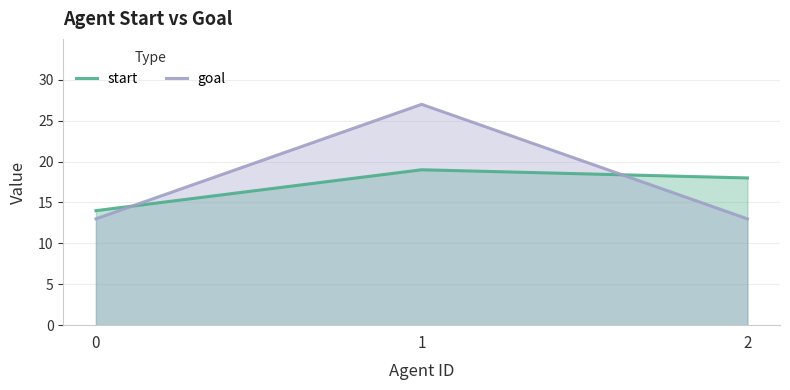

Does the chart display data point markers on the line(s)?

No